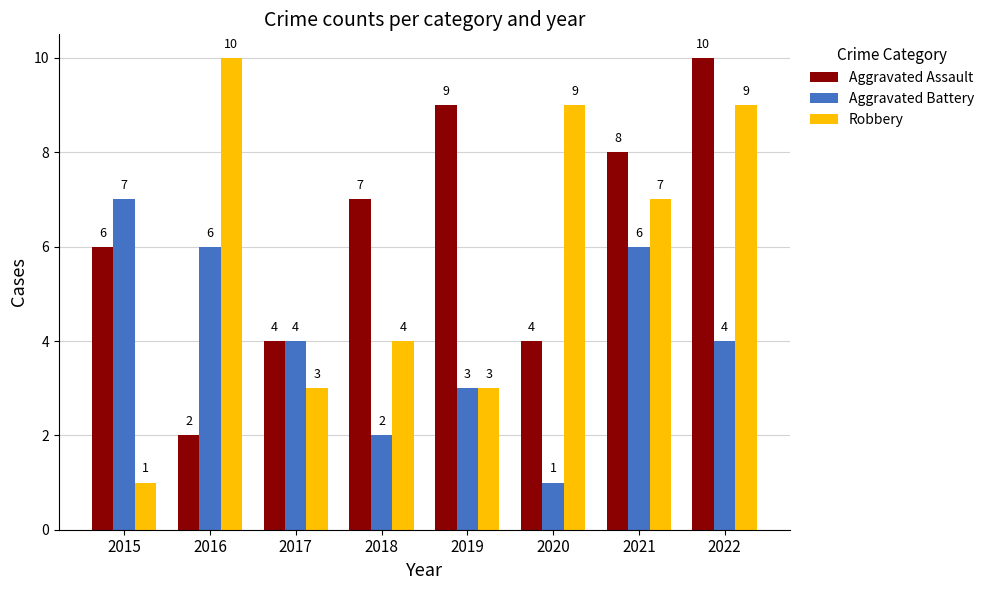

What is the total value across all series at 2021?

21